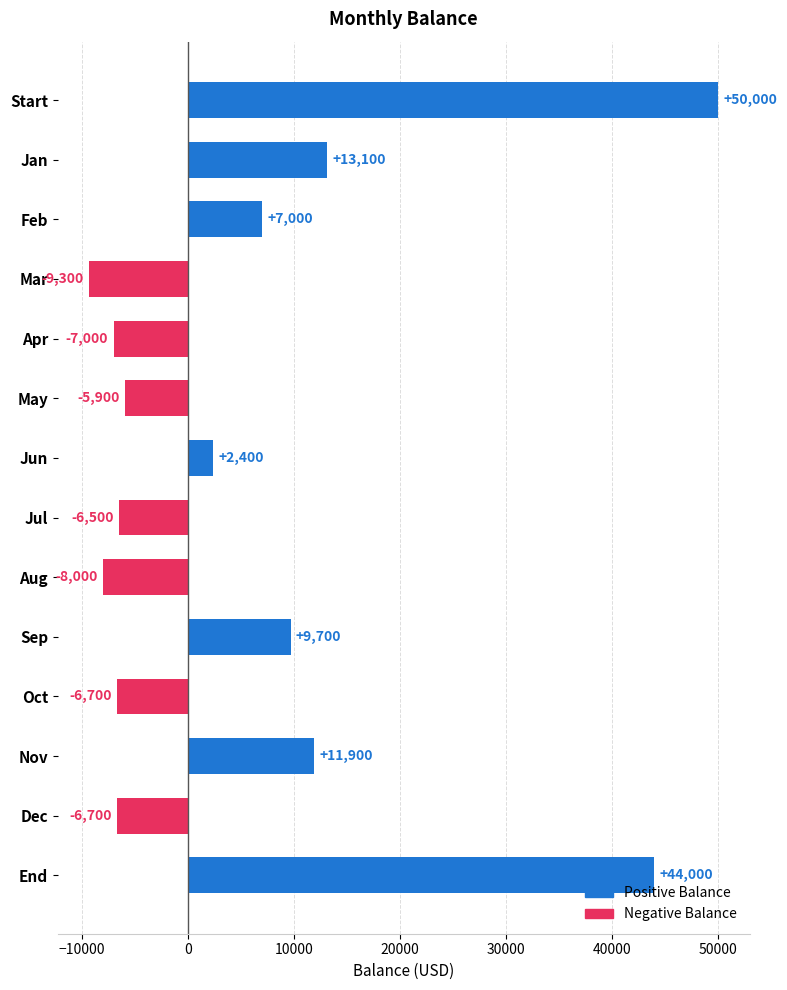

The chart shows a value of 13100 at Jan. True or false?

True